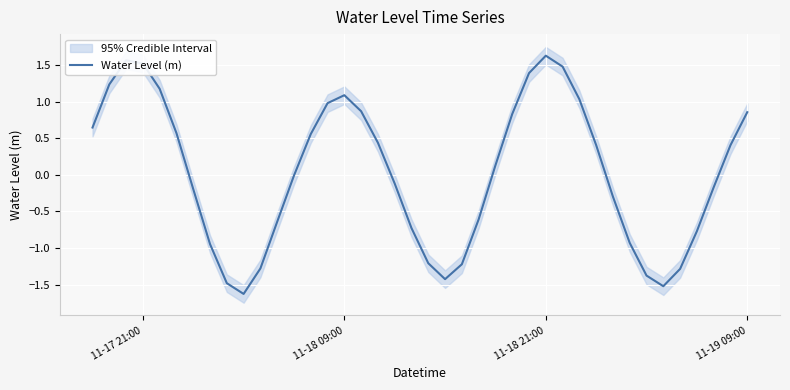

What is the value of the 34th point from the left?

-1.4